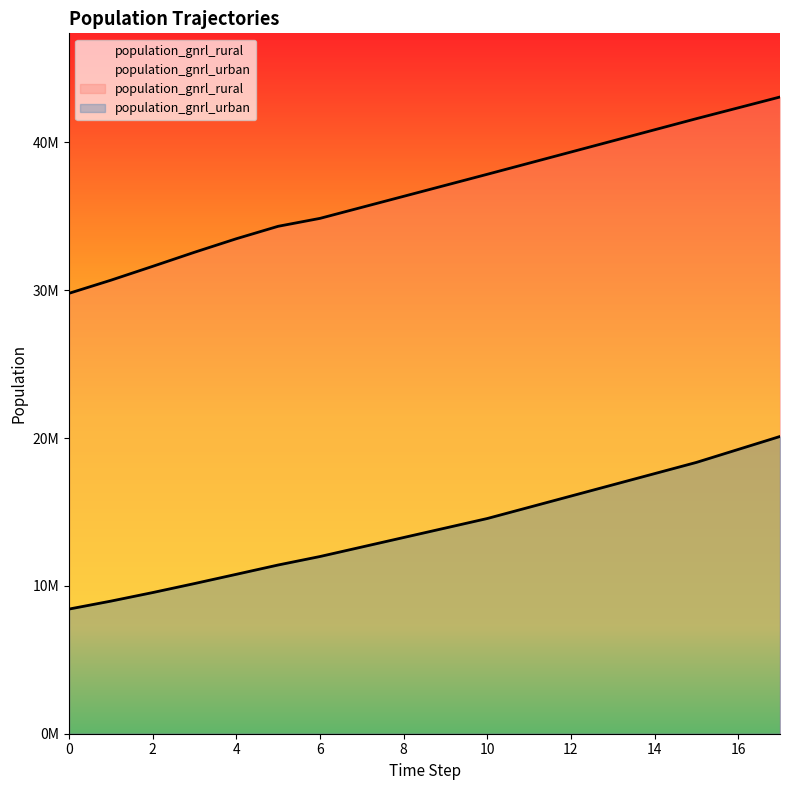

What is the sum of all population_gnrl_urban values?

249190232.9